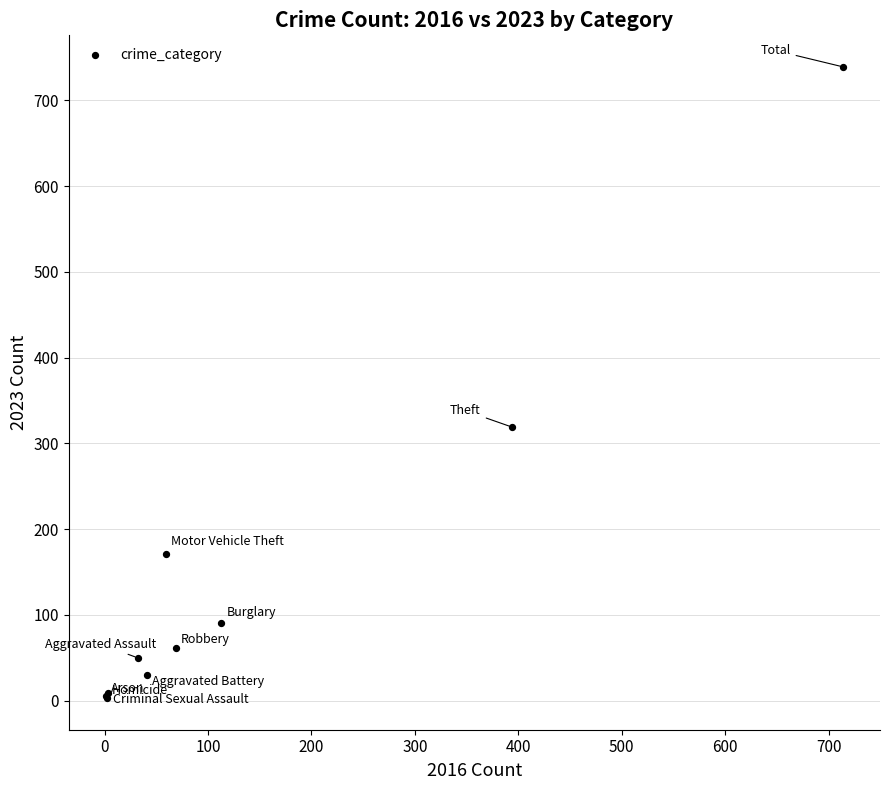

What Y value in the scatter plot is closest to 371?

319